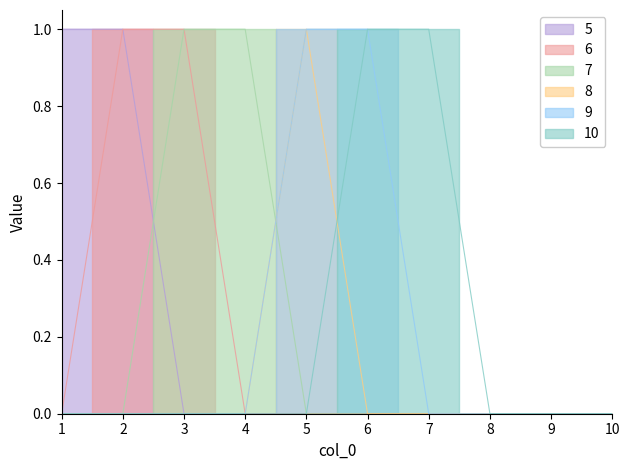

Reading left to right, list all the values displayed in this chart.

5: 1	1	0	0	0	0	0	0	0	0
6: 0	1	1	0	0	0	0	0	0	0
7: 0	0	1	1	0	0	0	0	0	0
8: 0	0	0	0	1	0	0	0	0	0
9: 0	0	0	0	1	1	0	0	0	0
10: 0	0	0	0	0	1	1	0	0	0